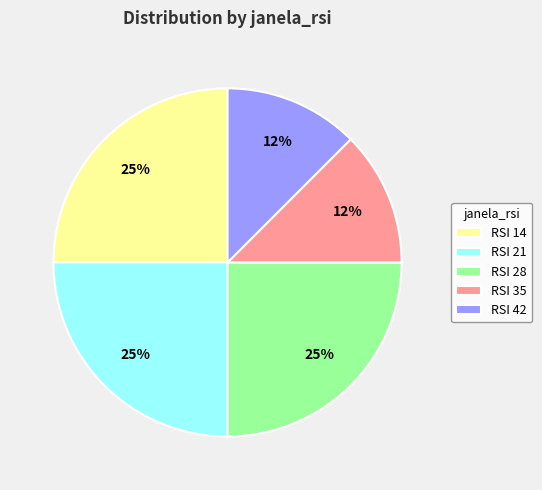

How many slices are in this pie chart?

5